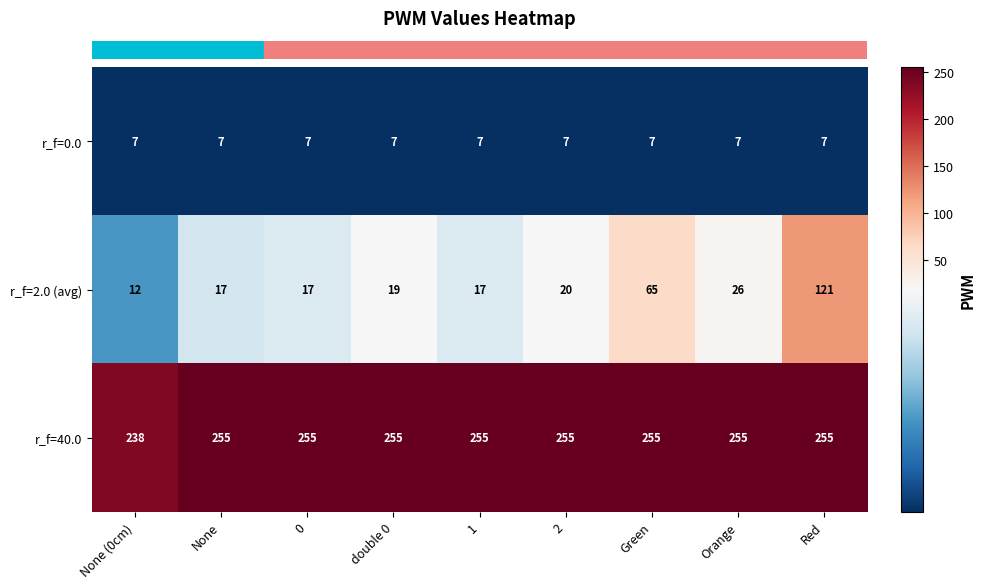

What is the lowest value of the r_f=0.0 series?

7